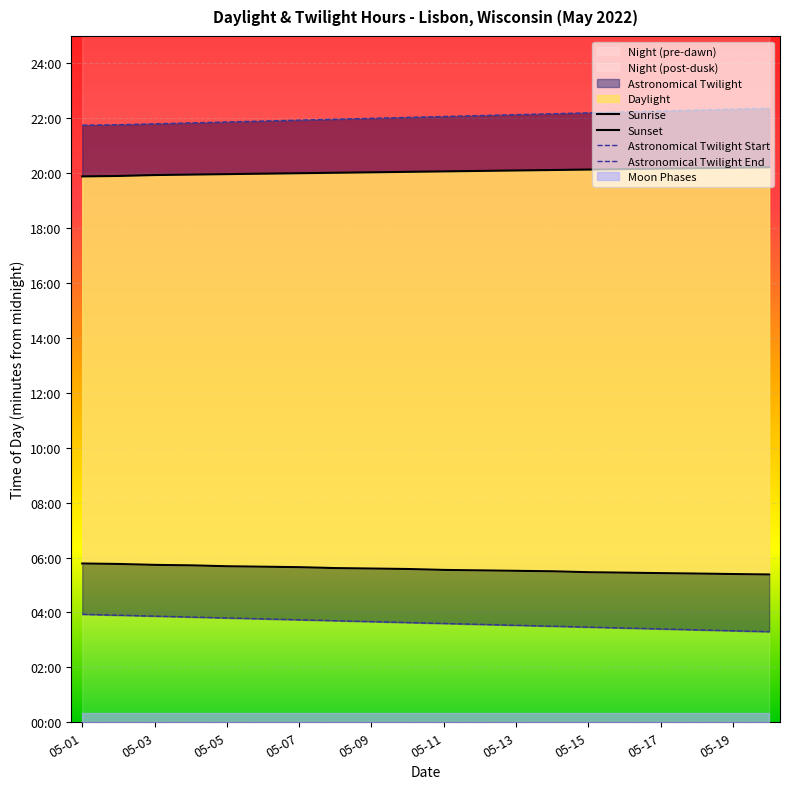

Which series has the widest spread of values?

Astronomical Twilight Start